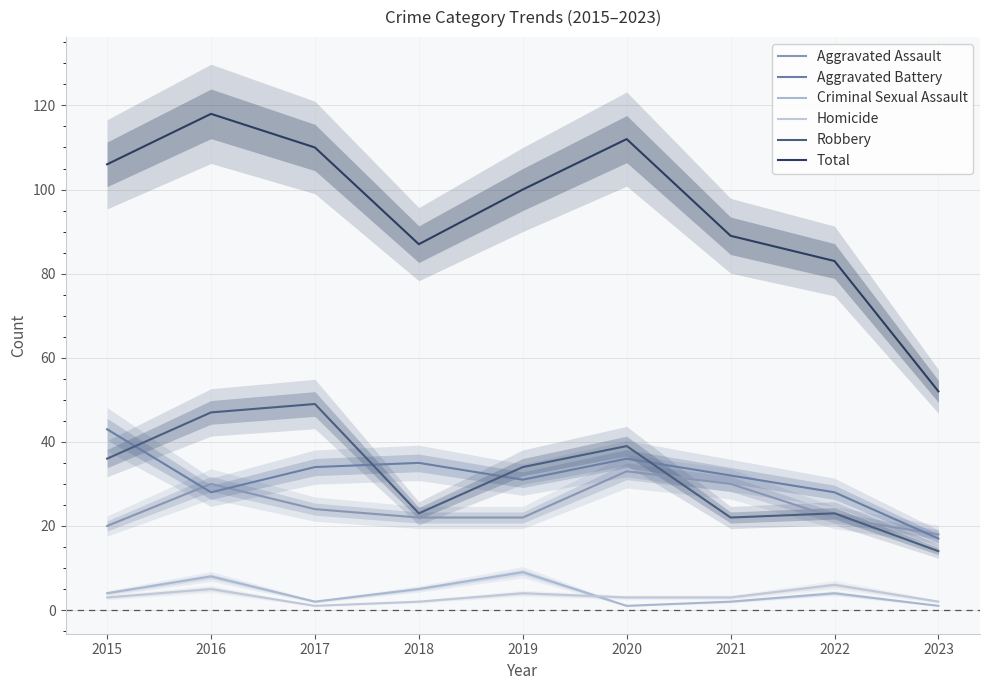

Rank the series at 2023 from lowest to highest value.

Criminal Sexual Assault, Homicide, Robbery, Aggravated Battery, Aggravated Assault, Total